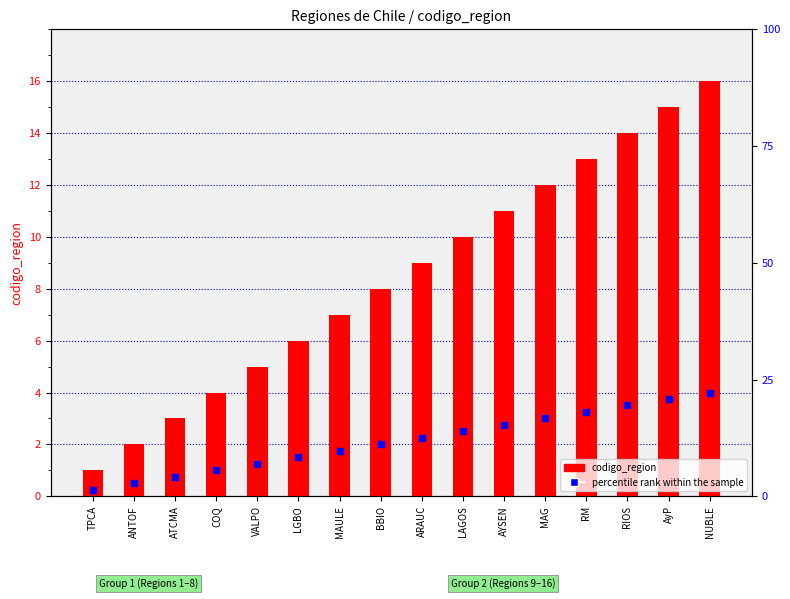

Which series contains the lowest Y value?

percentile rank within the sample